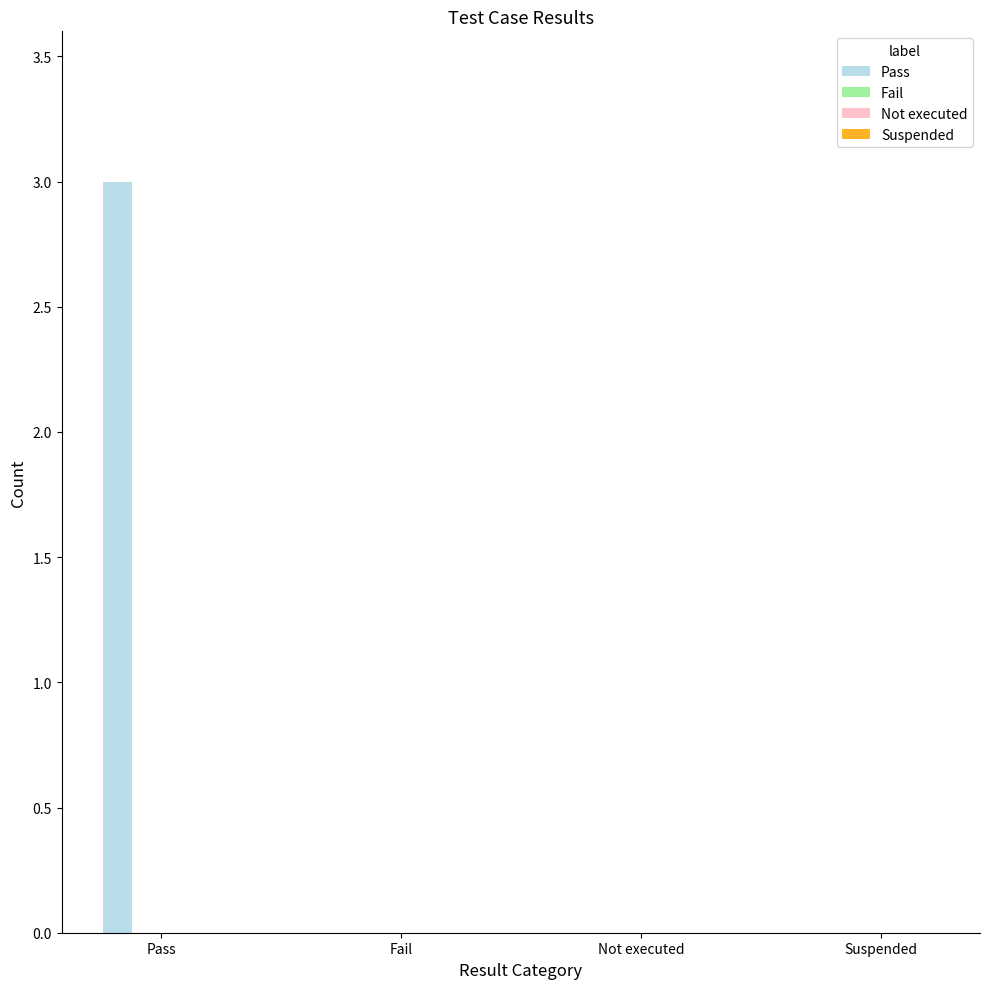

What is the change in value from Pass to Fail?

-3